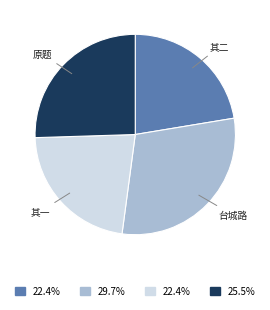

Do 台城路 and 其二 together represent more than half of the pie?

Yes